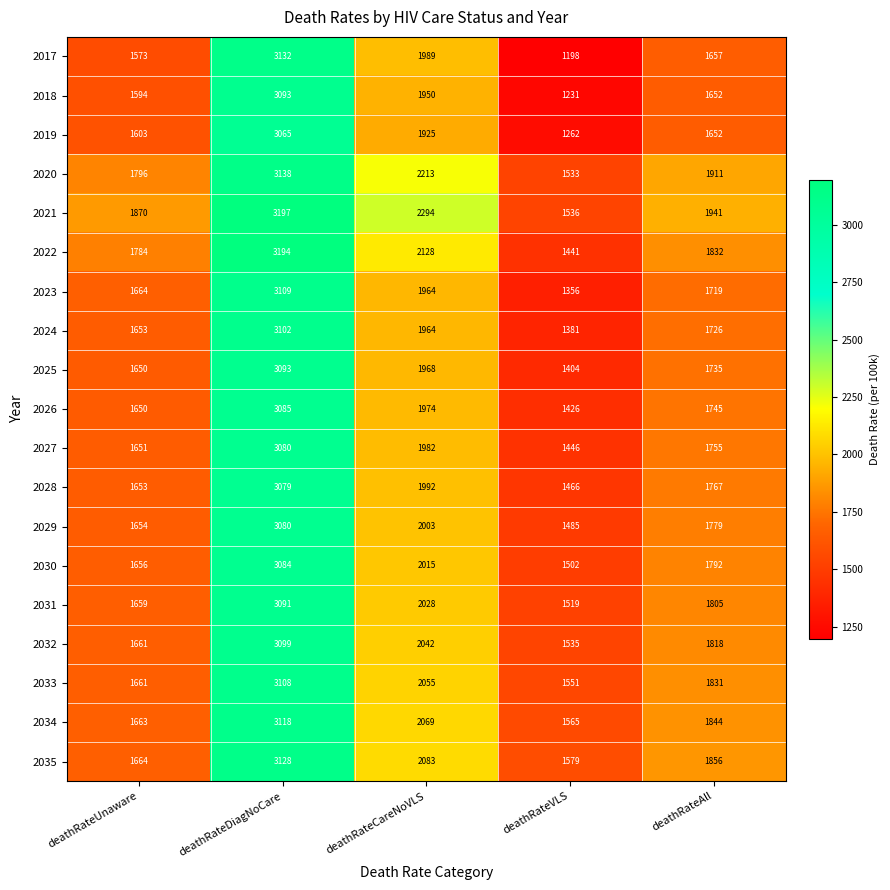

How many categories are shown in the chart?

5